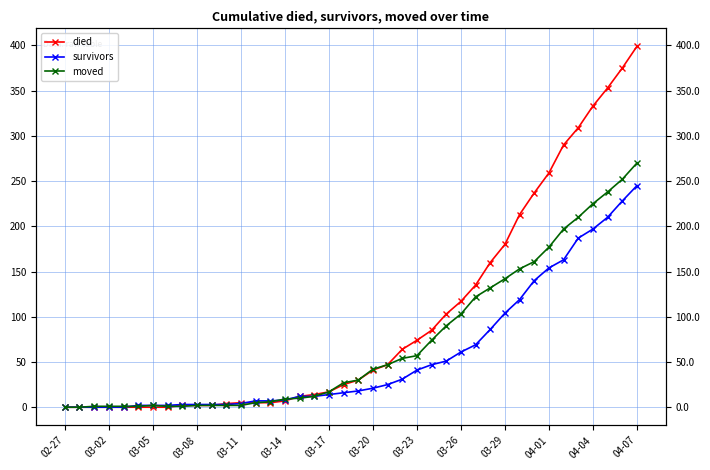

How many data points does each series have?

40